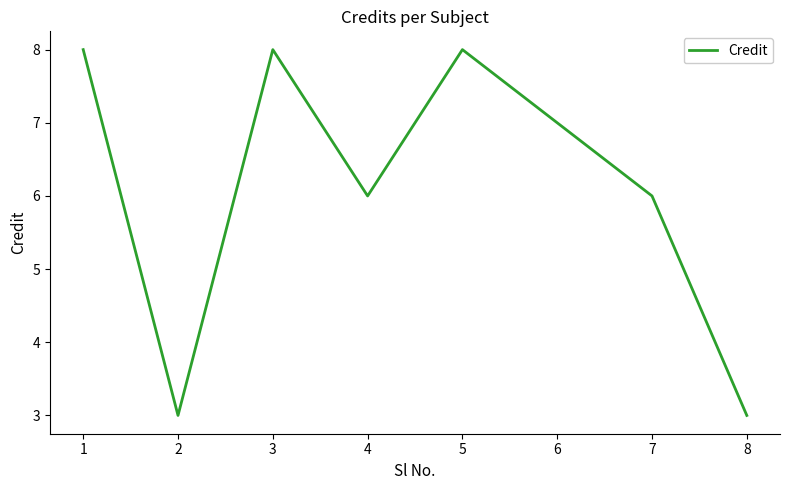

How many lines are shown in the chart?

1